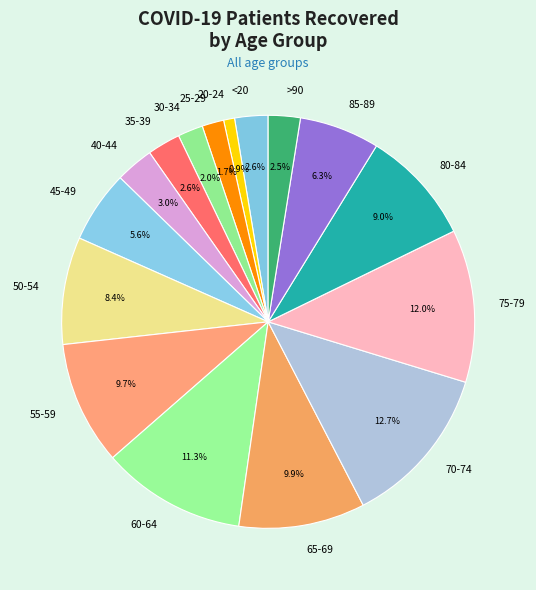

What percentage is NOT represented by 25-29?

98.3%